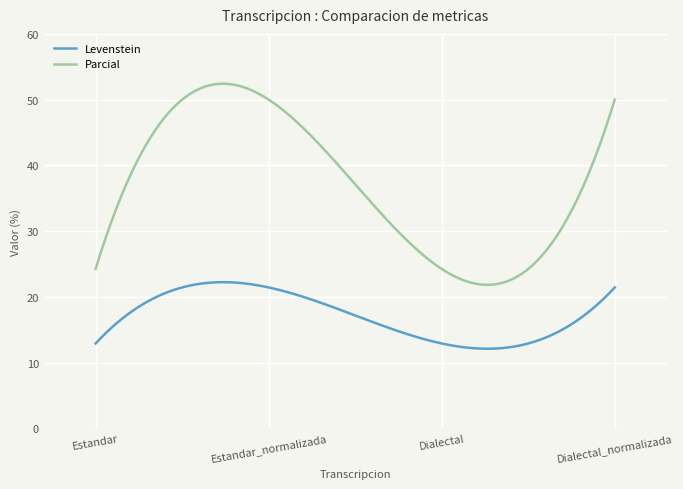

What is the average value of the Levenstein series?

17.2